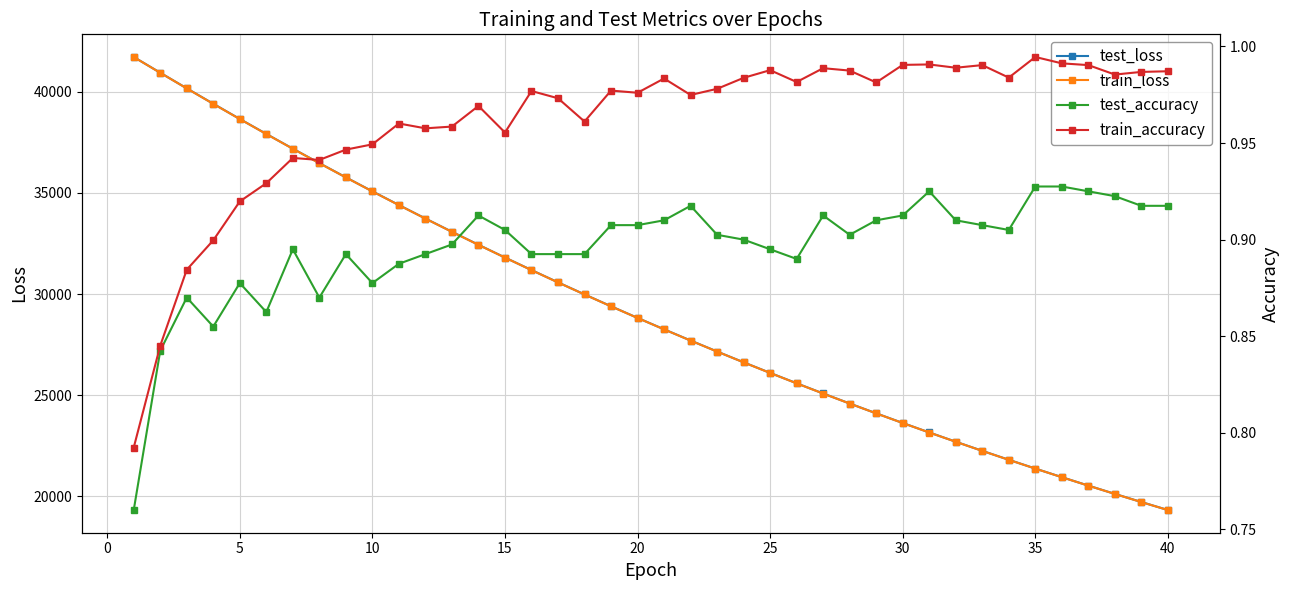

What is the highest value of the test_loss series?

41722.1